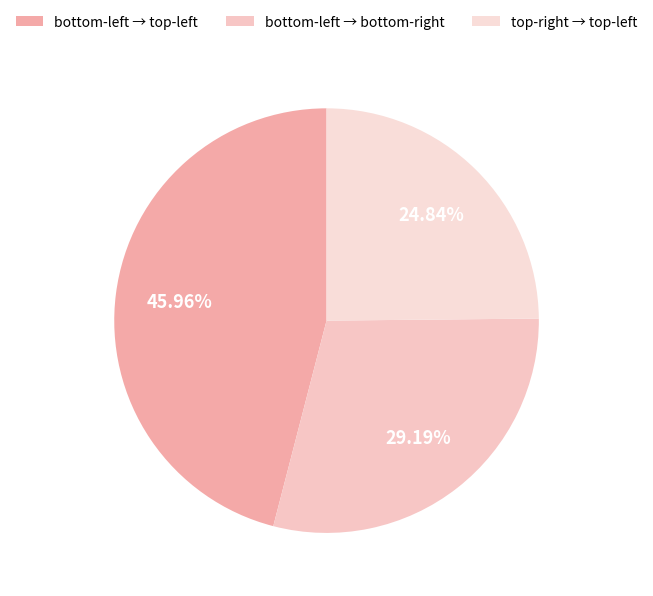

Which category has the smallest portion of the pie?

top-right → top-left